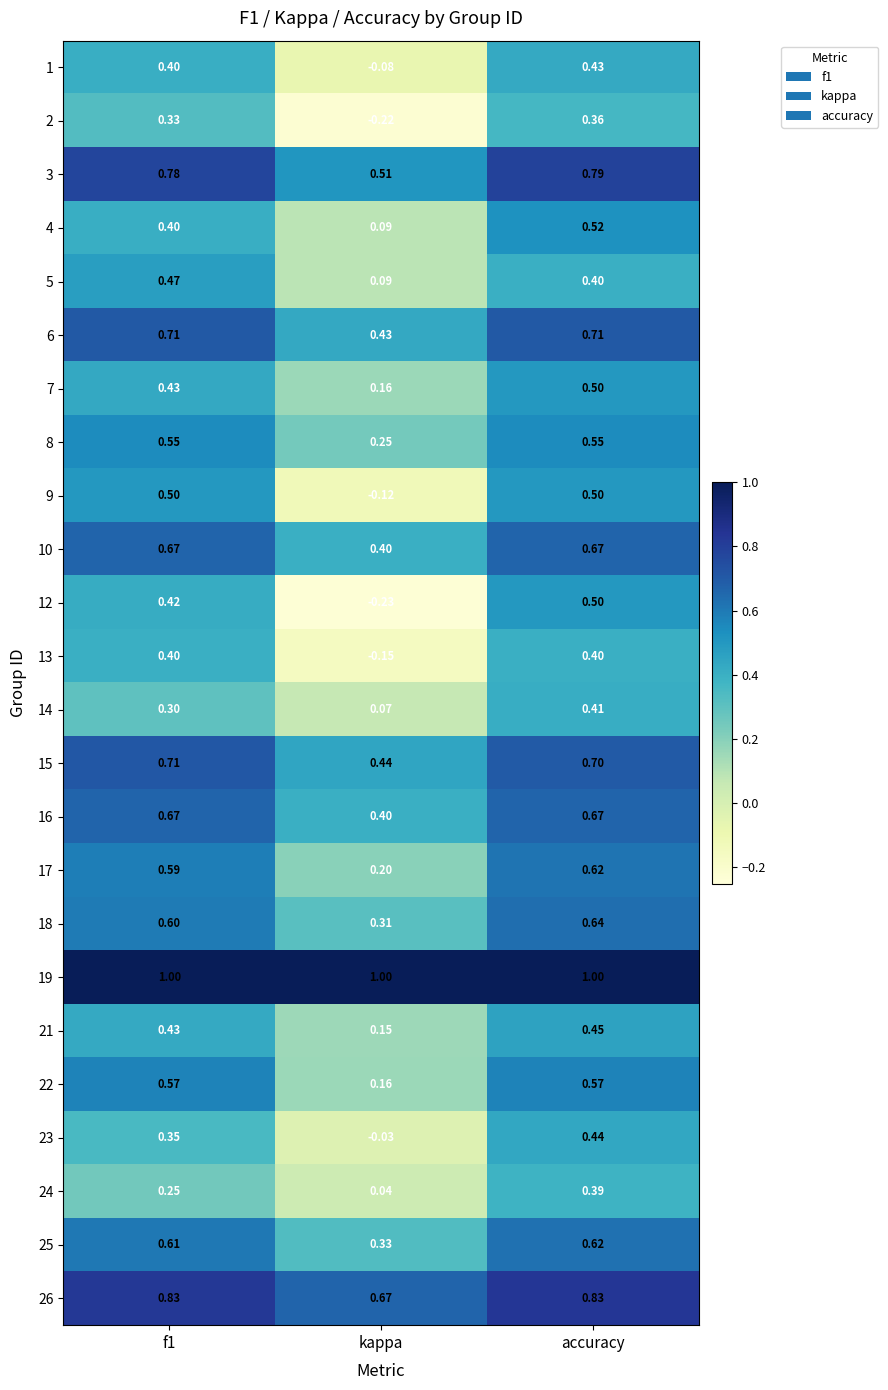

What is the spread (max minus min) of values at accuracy?

0.6